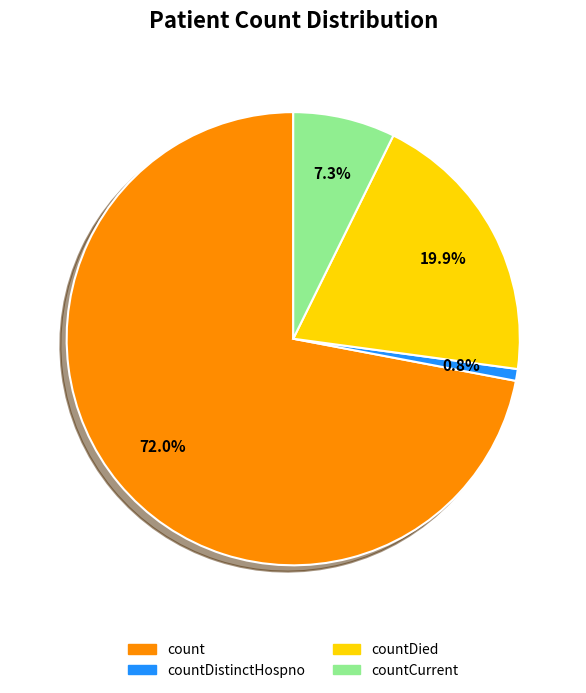

What is the largest slice in the pie chart?

count